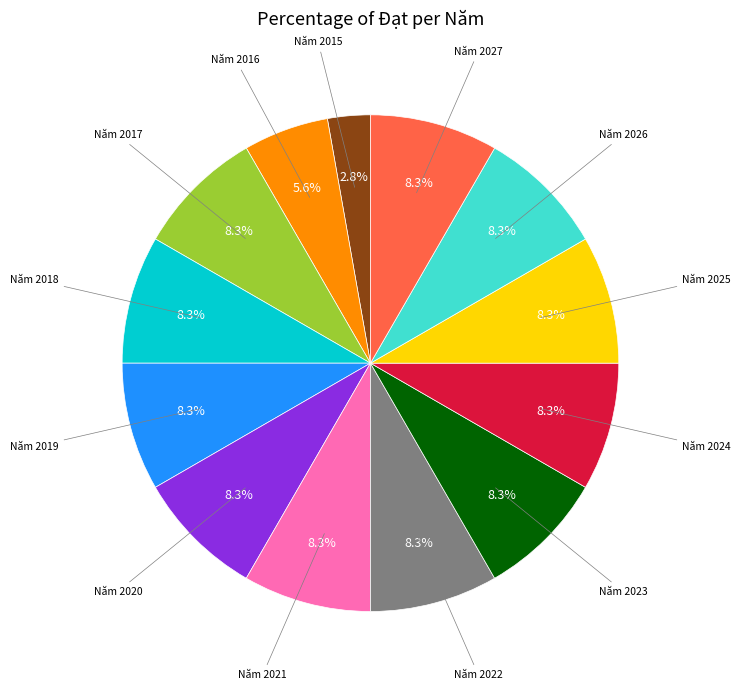

Does any single category account for the majority?

No